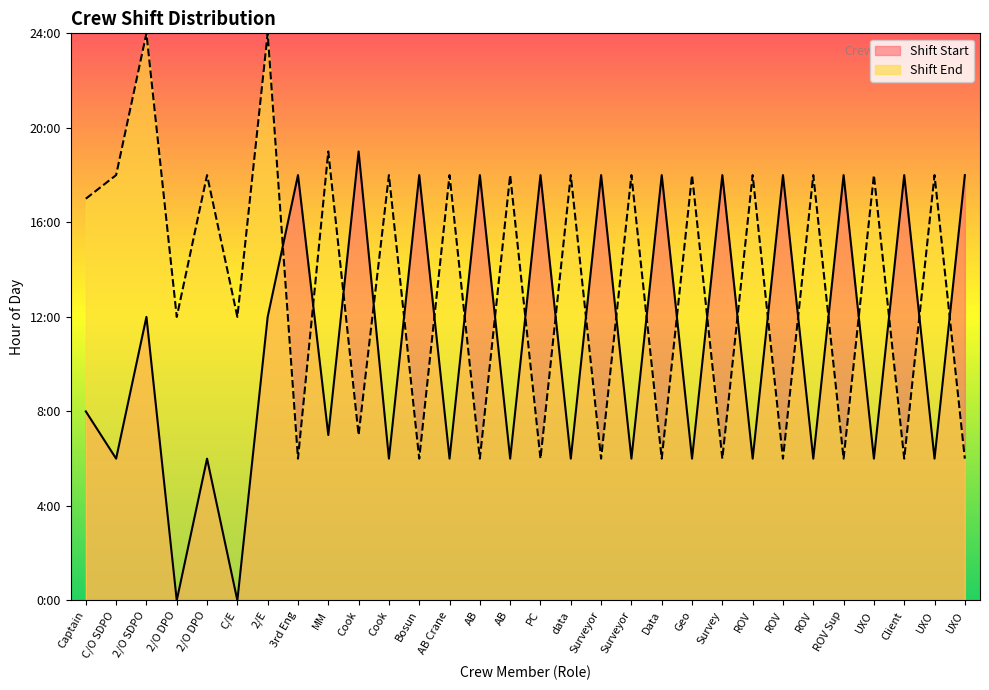

What is the sum of all Shift Start values?

328